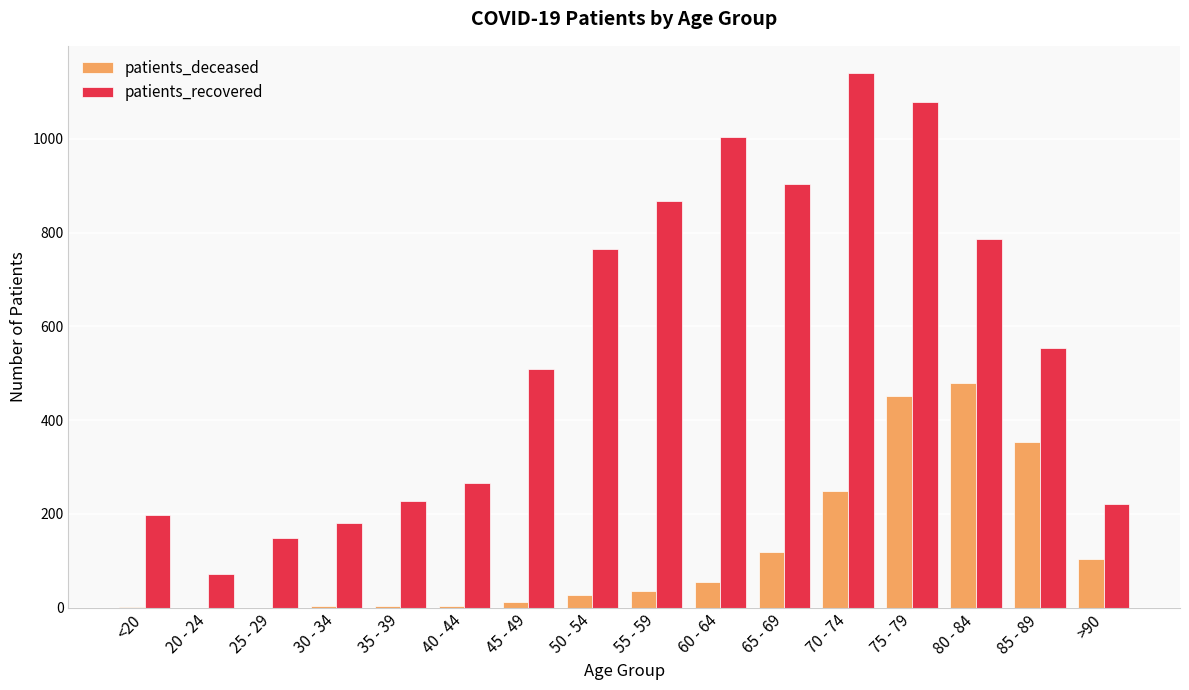

Is the value of patients_recovered at 50 - 54 greater than the value of patients_deceased at 85 - 89?

Yes